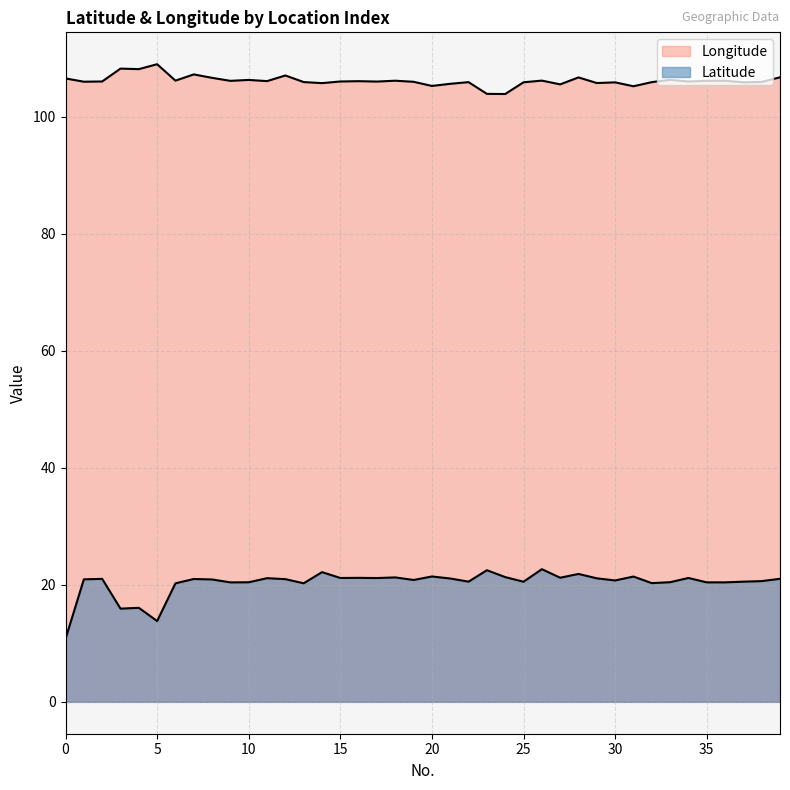

True or false: Latitude and Longitude cross at least once.

False